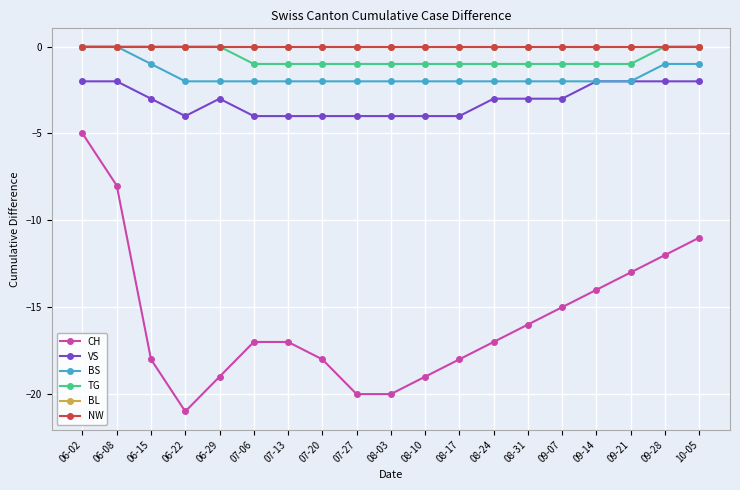

Is this an area chart (filled region under the line)?

No